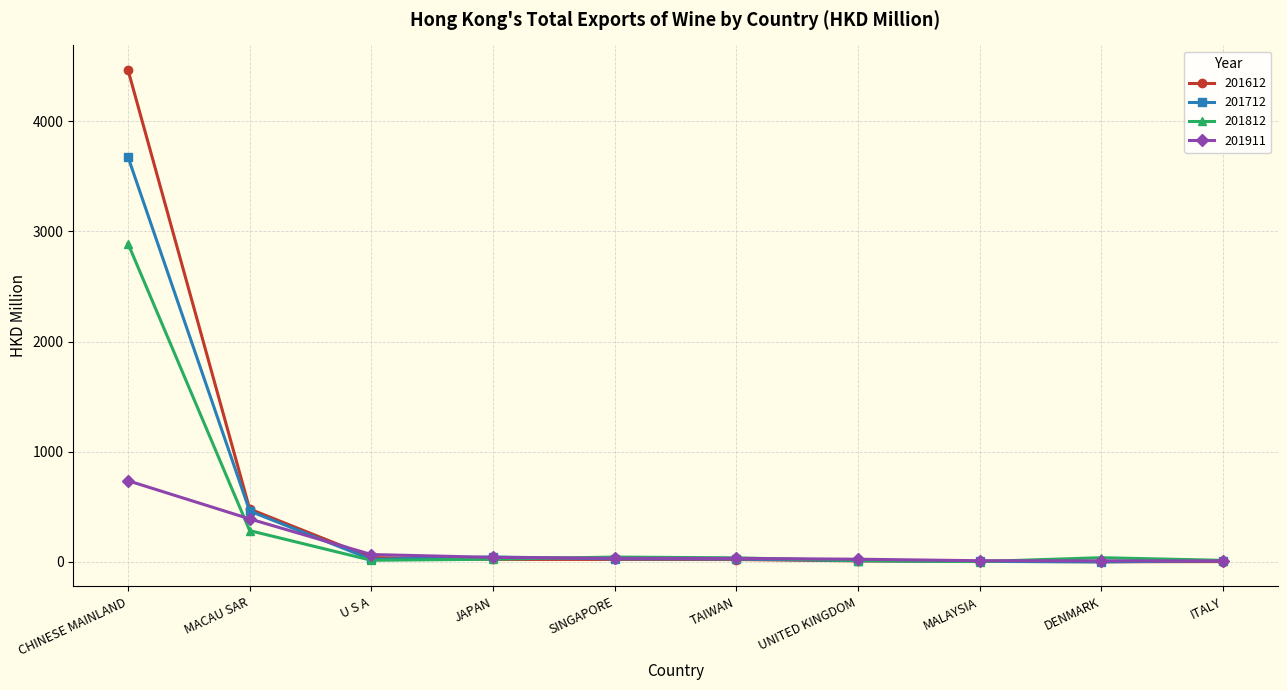

What is the sum of the 201911 values at MACAU SAR and UNITED KINGDOM?

414.9